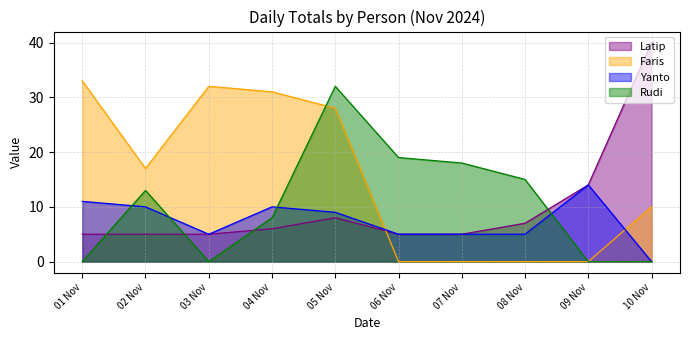

Rank the series by their maximum value, from highest to lowest.

Latip, Faris, Rudi, Yanto